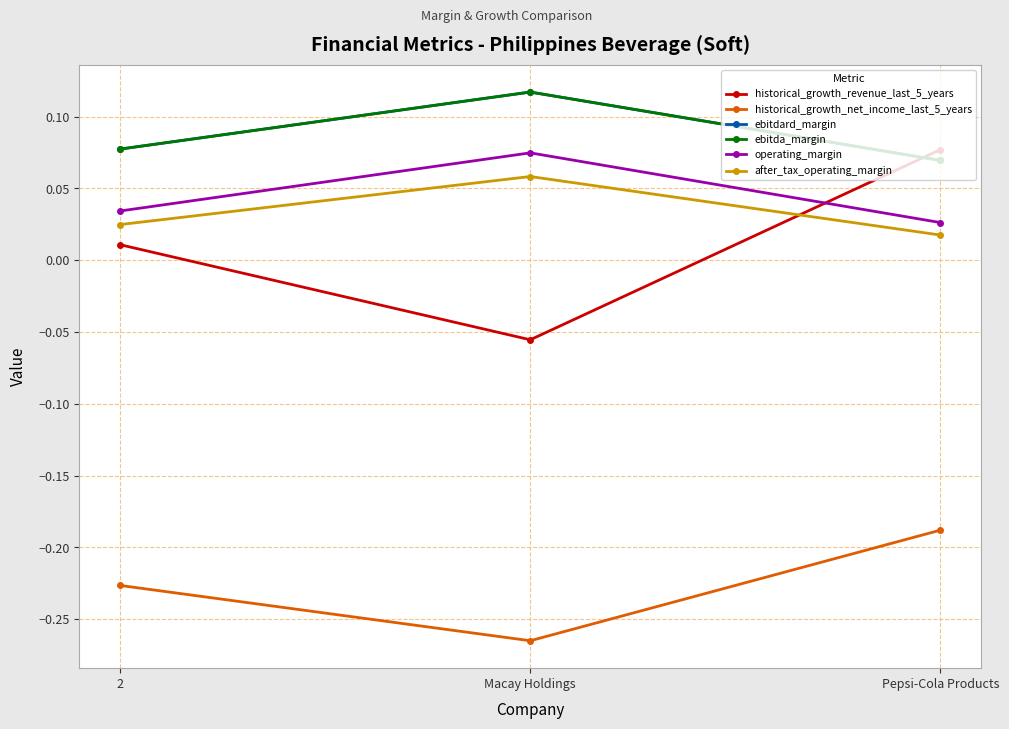

At how many categories does at least one series exceed 0?

3